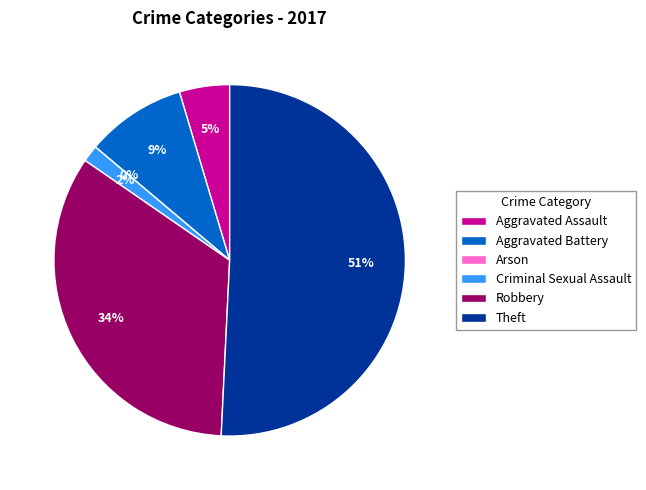

Approximately how many times larger is the value at Aggravated Assault compared to Robbery?

0.1